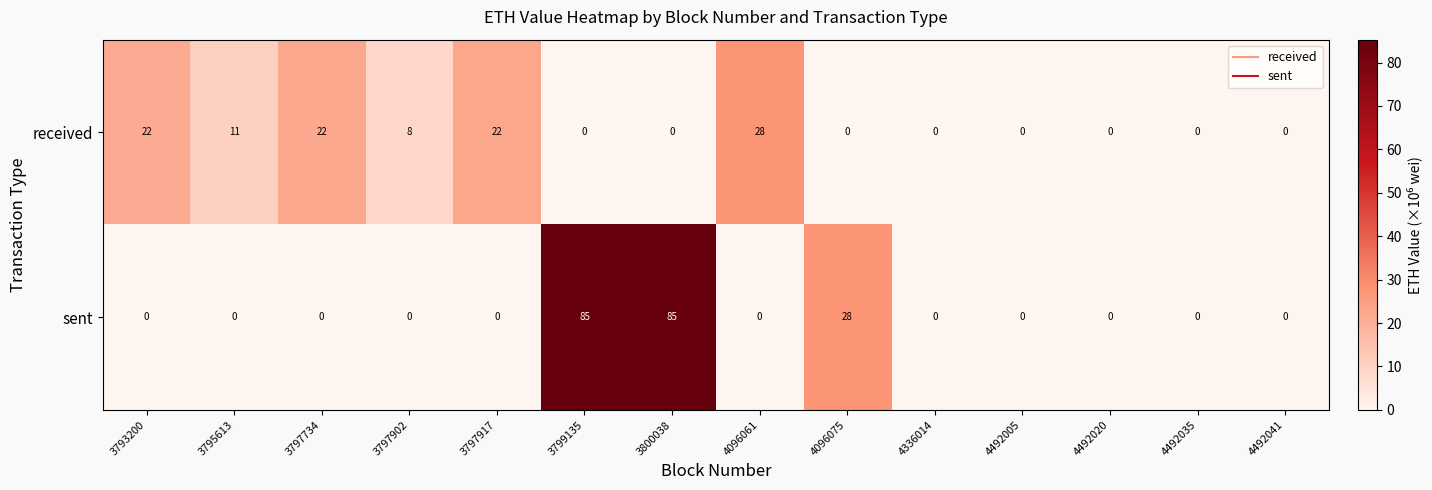

Where is received nearest to the value 14?

3795613